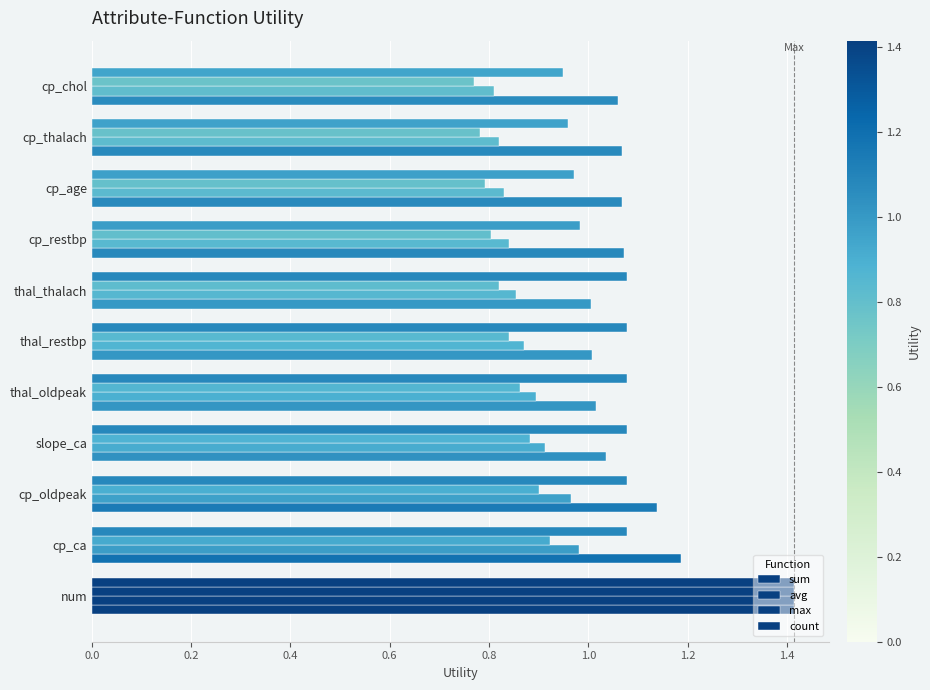

Which series has the largest range (max minus min)?

max